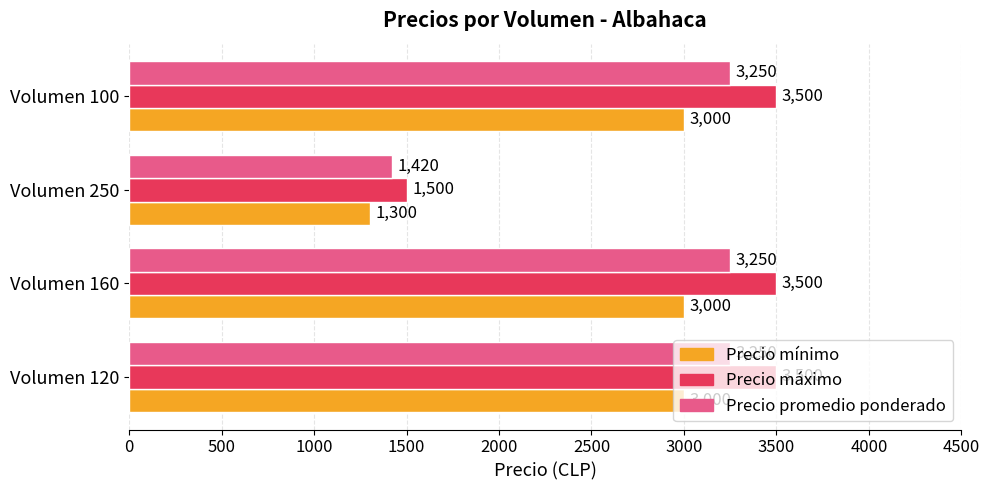

List the series in order of their overall mean, lowest first.

Precio mínimo, Precio promedio ponderado, Precio máximo